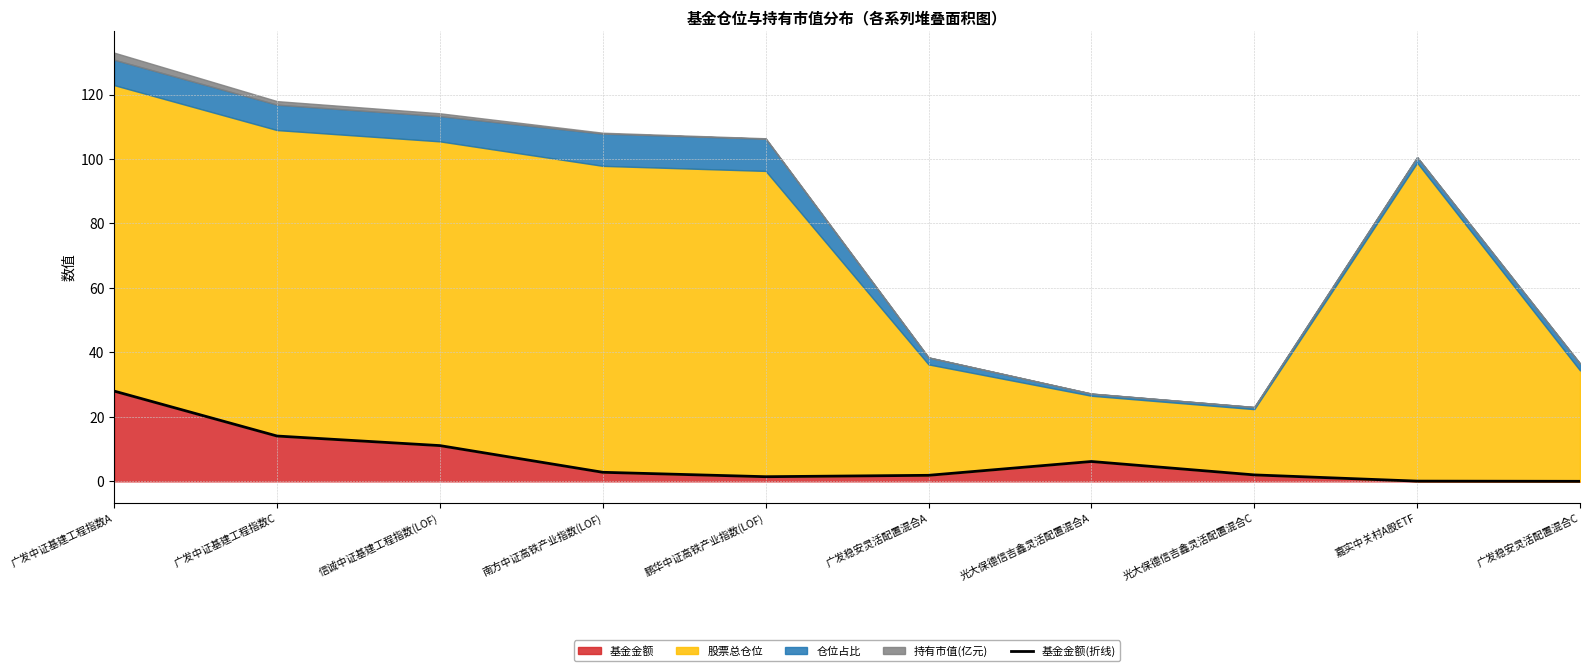

Is it true that 基金金额 equals 16.6 at 广发中证基建工程指数A?

False